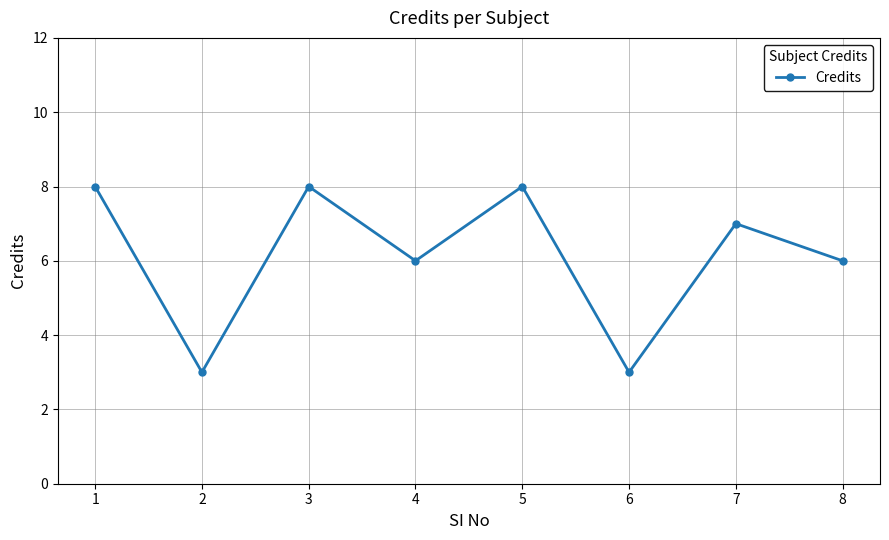

Read the value at 2.

3